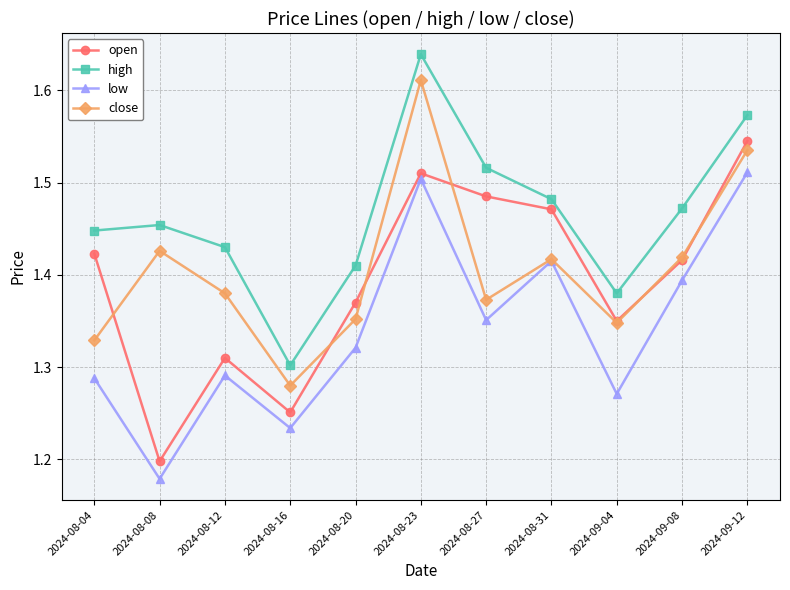

In low, how many points are lower than both neighbors (excluding endpoints)?

4